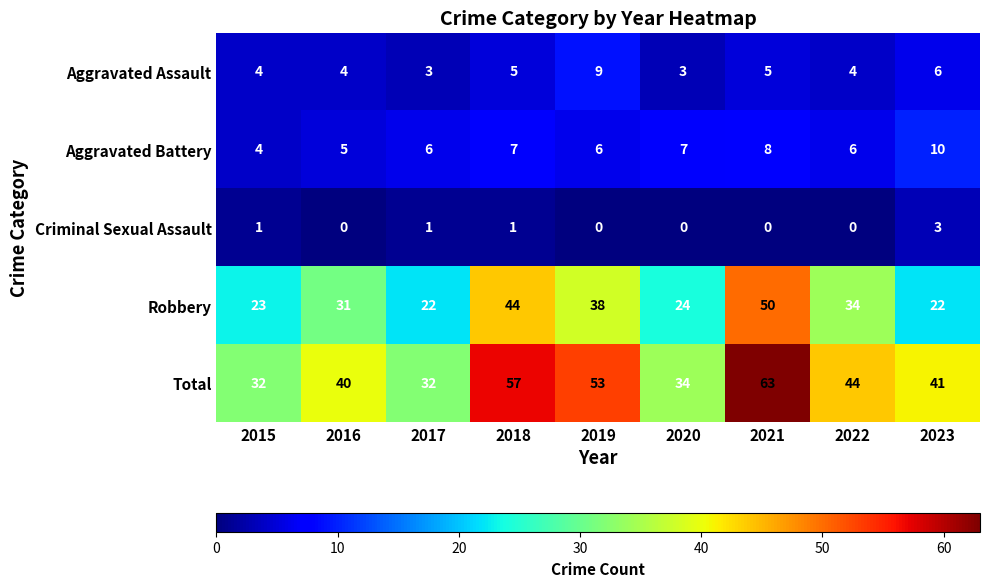

At how many categories does at least one series exceed 28?

9